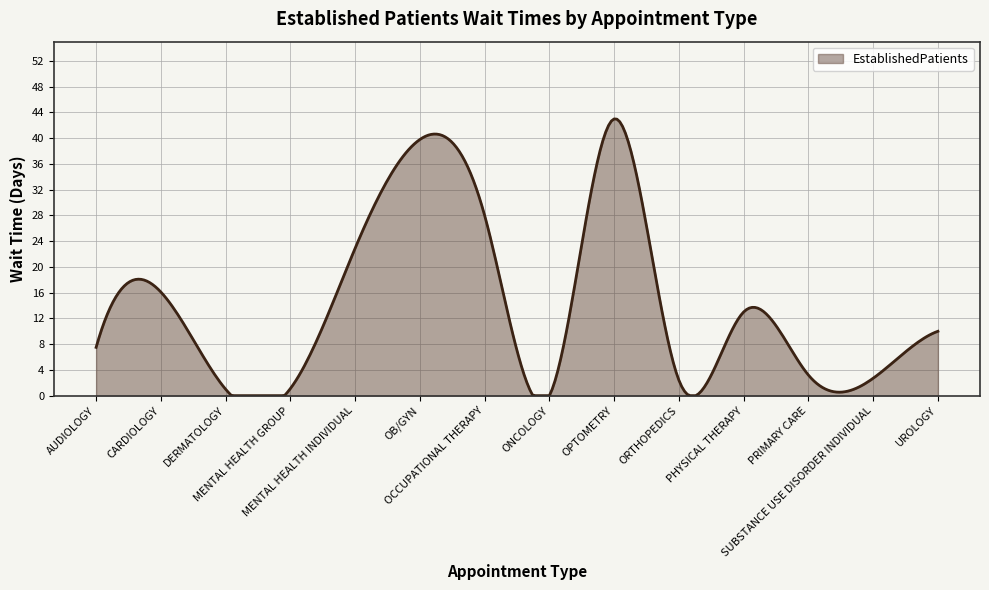

What is the difference between the maximum and minimum values?

43.0